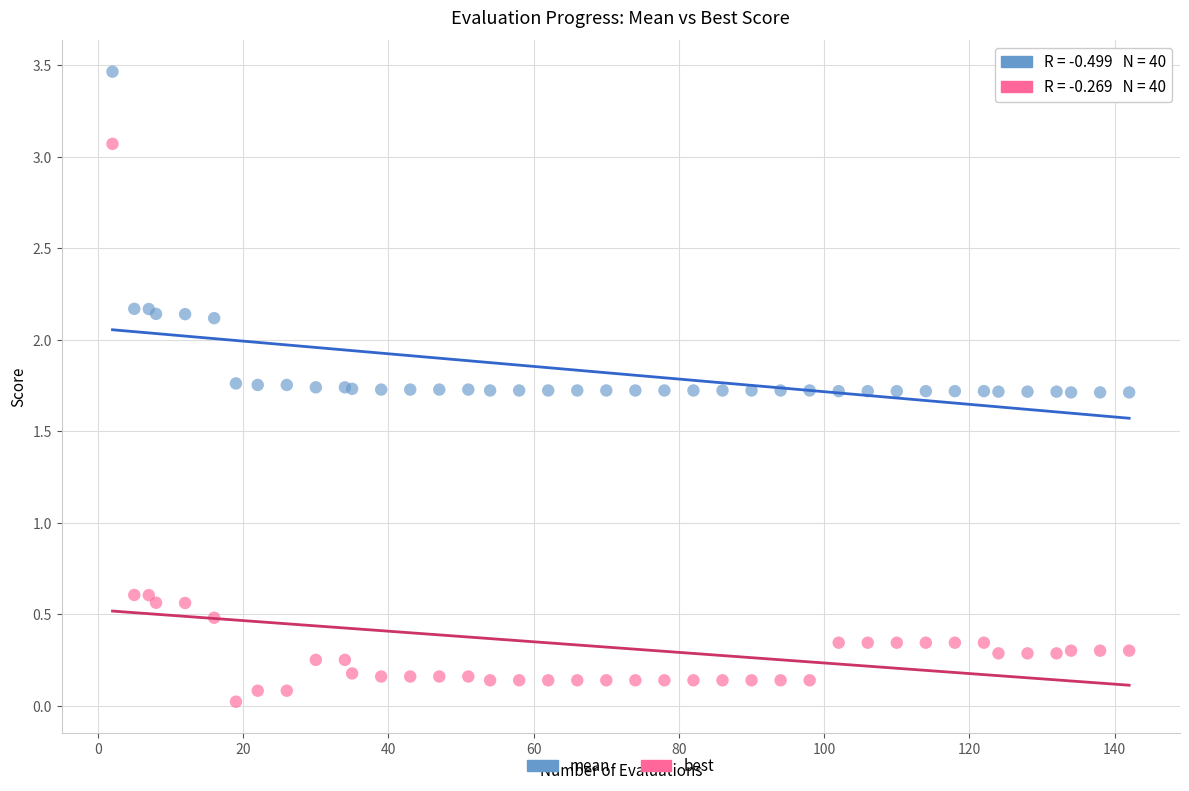

Which series contains the highest Y value?

mean